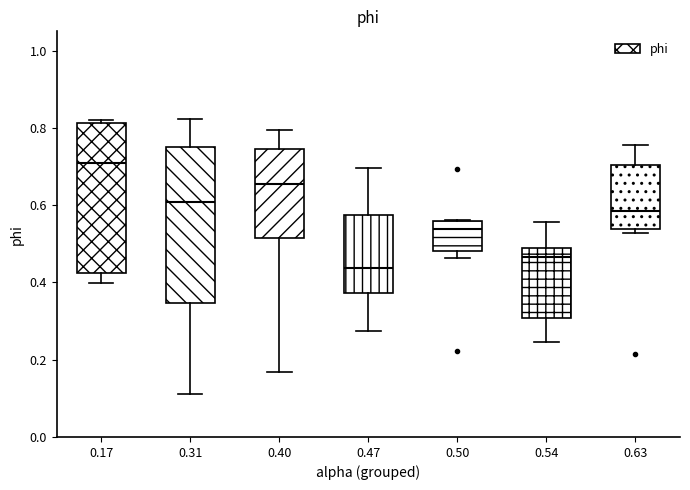

Reading left to right, transcribe this box plot: for each box, give where its median line is, the range the box spans, and where its two whiskers end, as read against the y-axis. The values are not printed on the chart, so give them approximately, as read against the axis.

0.17: median 0.70, box 0.42 to 0.82, whiskers 0.40 to 0.82 (just above the box's upper edge)
0.31: median 0.60, box 0.34 to 0.74, whiskers 0.12 to 0.82
0.40: median 0.66, box 0.52 to 0.74, whiskers 0.16 to 0.80
0.47: median 0.44, box 0.38 to 0.58, whiskers 0.28 to 0.70
0.50: median 0.54, box 0.48 to 0.56, whiskers 0.46 to 0.56
0.54: median 0.46, box 0.30 to 0.48, whiskers 0.24 to 0.56
0.63: median 0.58, box 0.54 to 0.70, whiskers 0.52 to 0.76